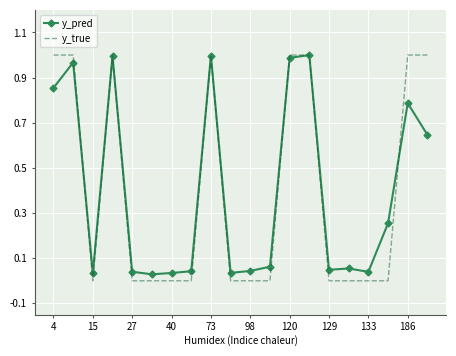

What is the sum of all y_pred values?

8.0